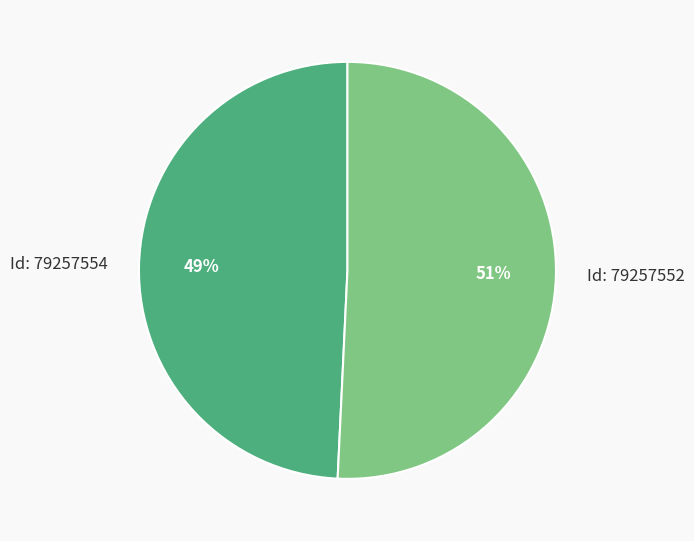

Which slice is the largest?

Id: 79257552